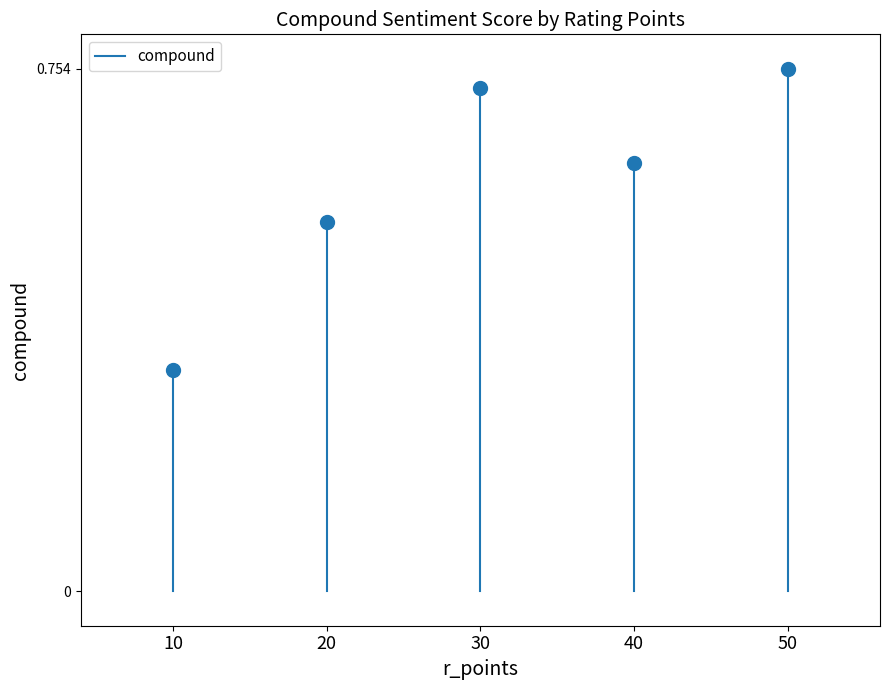

True or false: the data shows 0.5 at 10.

False